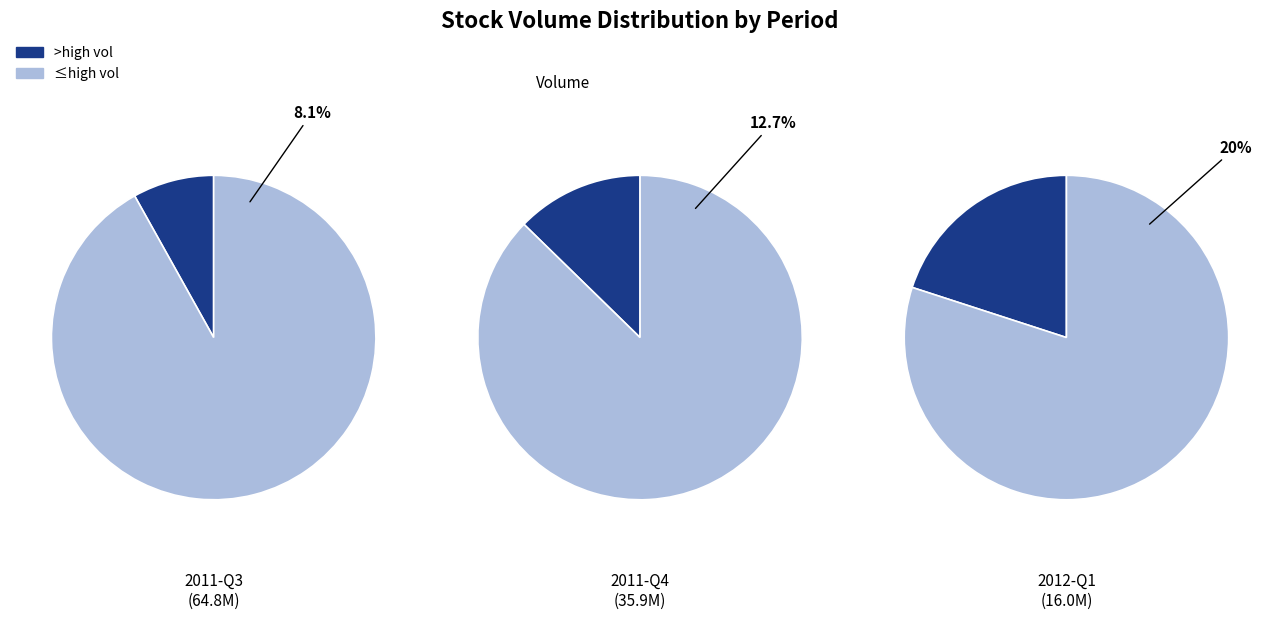

Rank the series by their average value, from lowest to highest.

2012-Q1, 2011-Q4, 2011-Q3